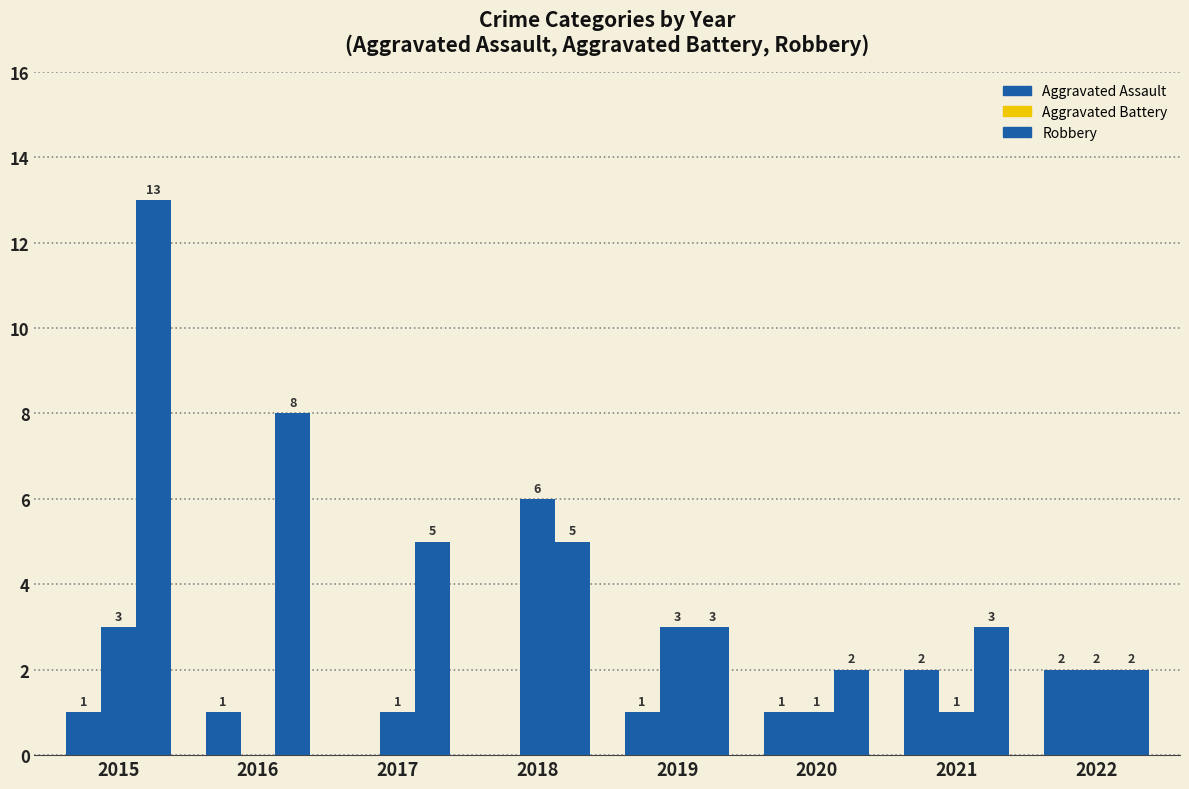

True or false: Aggravated Assault has a value of 2 at 2022.

True